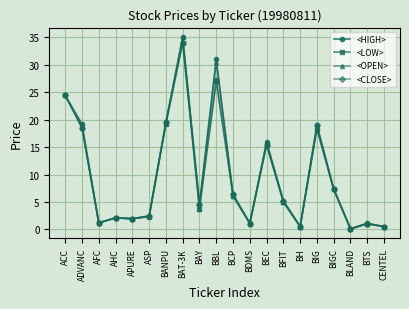

Does the chart have visible grid lines?

Yes